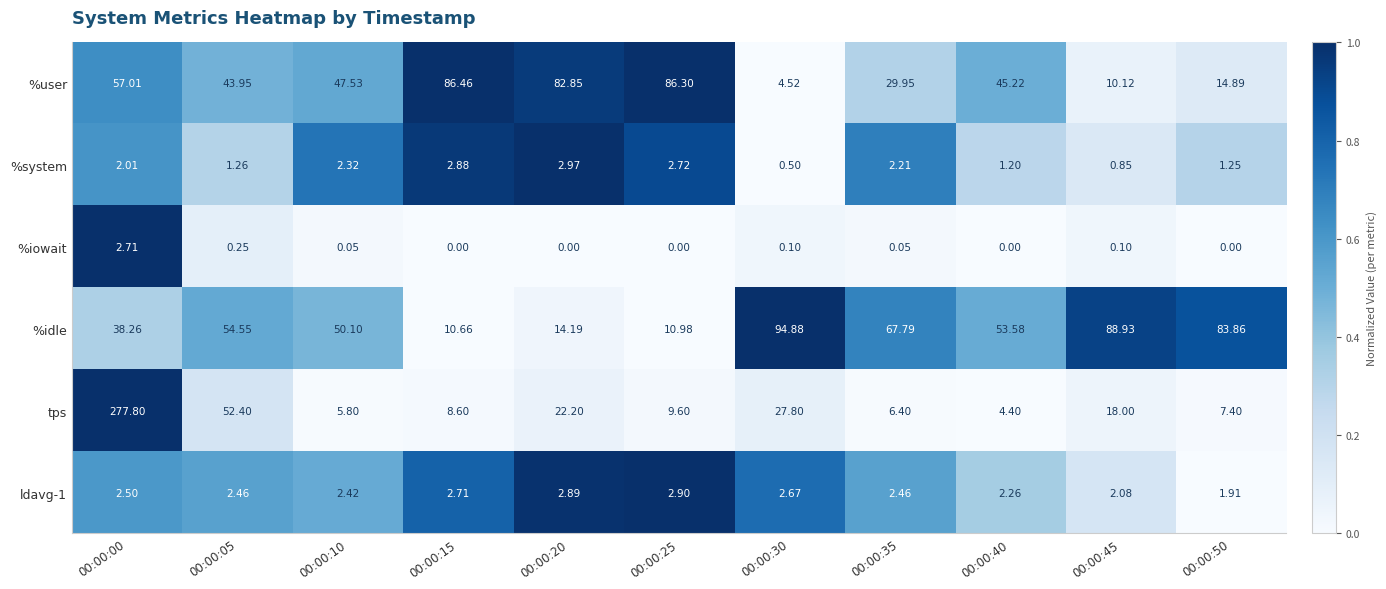

Count the number of data series in this chart.

6